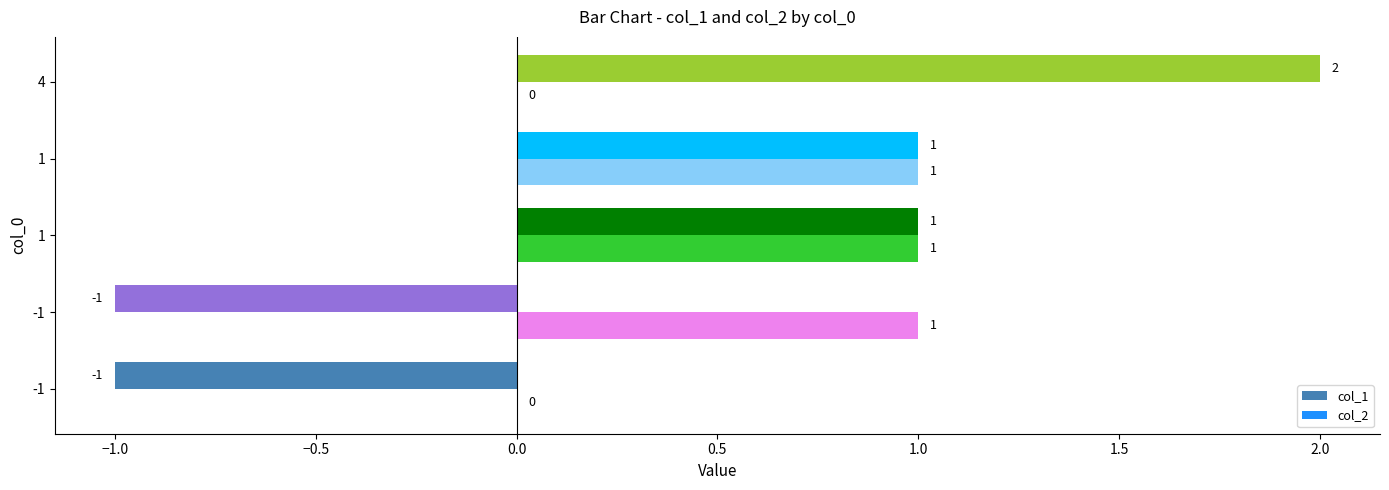

What position from the right is −1.0?

4